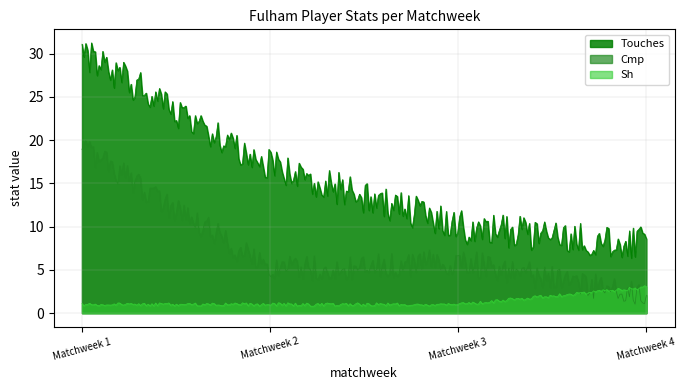

At which label does Touches first exceed 17?

Matchweek 1